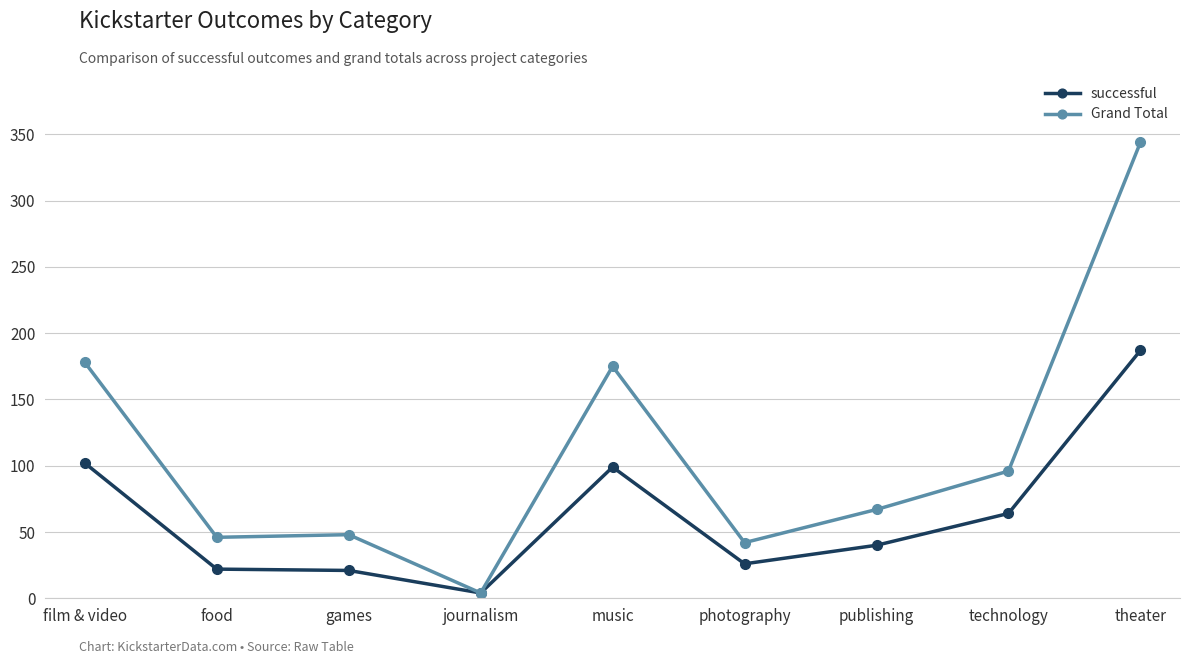

List the series in order of their overall mean, highest first.

Grand Total, successful